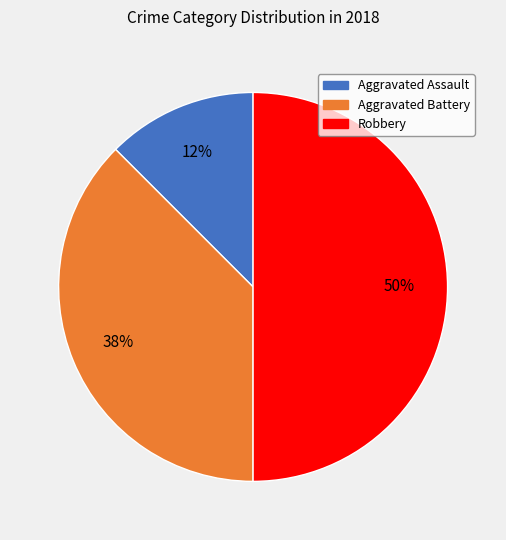

How many slices are in this pie chart?

3